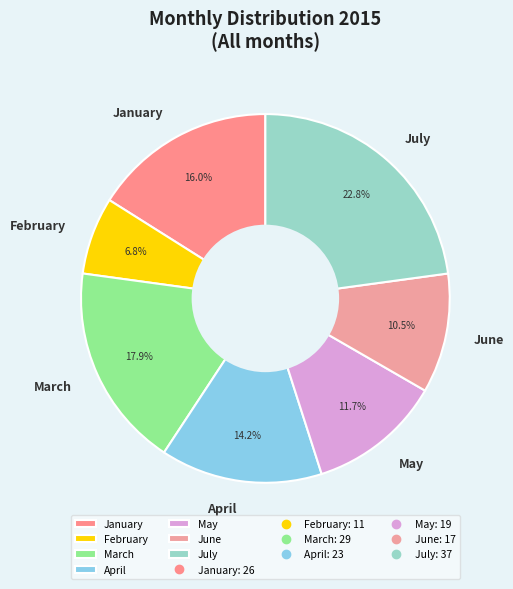

To the nearest percent, what is the combined percentage of January and June?

27%